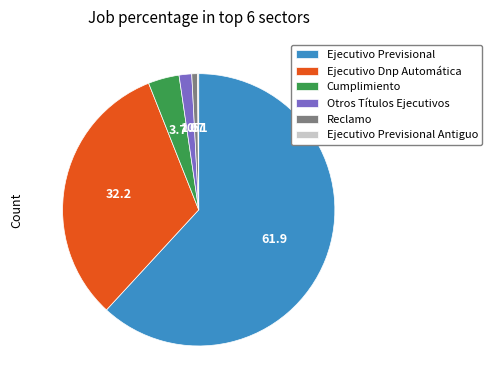

Does Ejecutivo Dnp Automática represent more than half of the total?

No